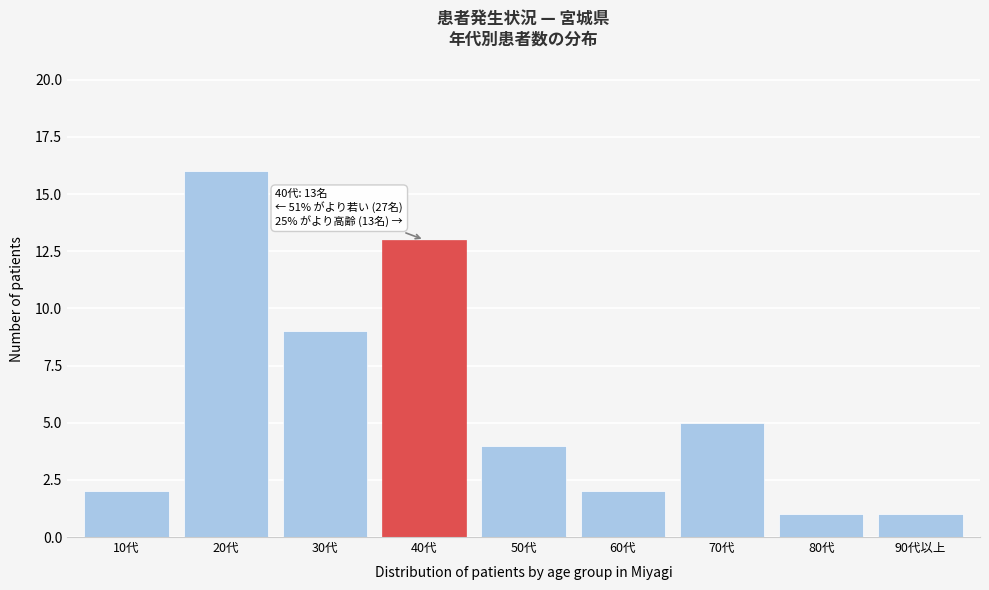

Reading left to right, what are all the values shown in this chart?

2	16	9	13	4	2	5	1	1